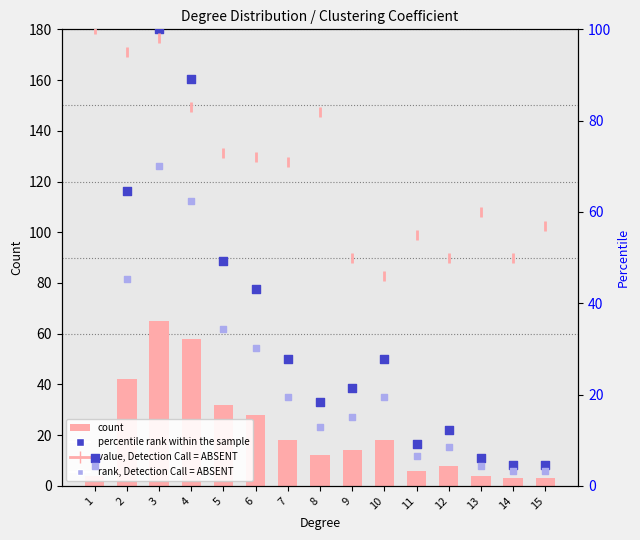

At how many categories does at least one series exceed 23?

15